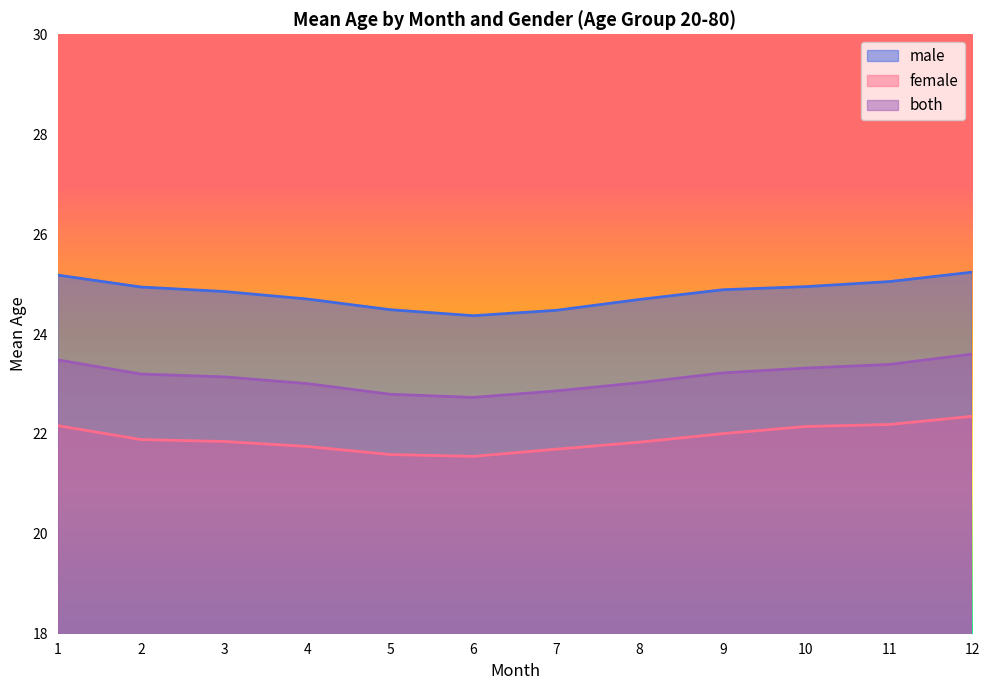

What is the total value across all series at 8?

69.6